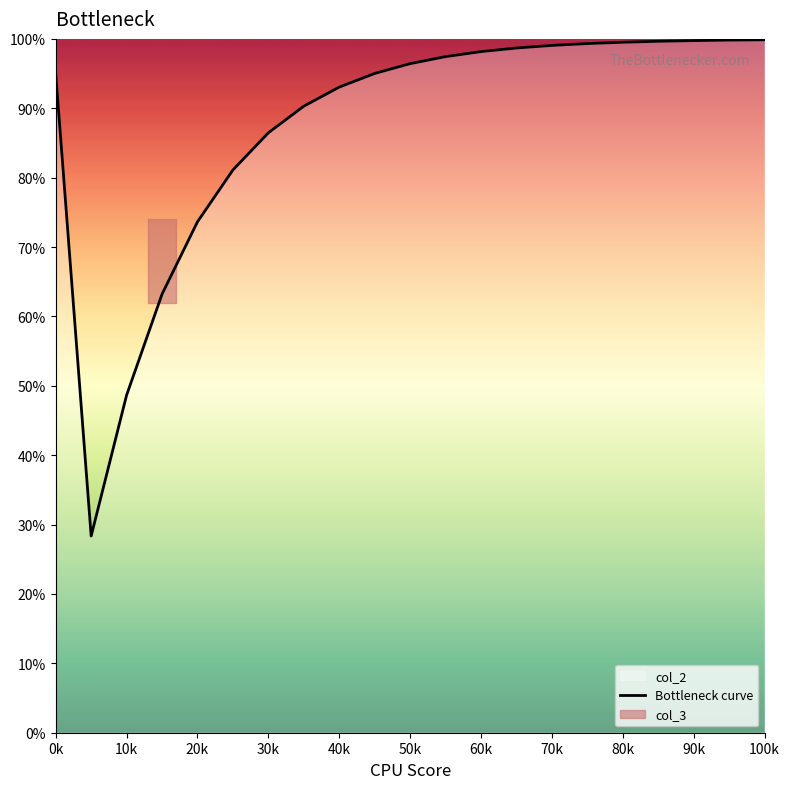

True or false: the data shows 19.6 at 30k.

False